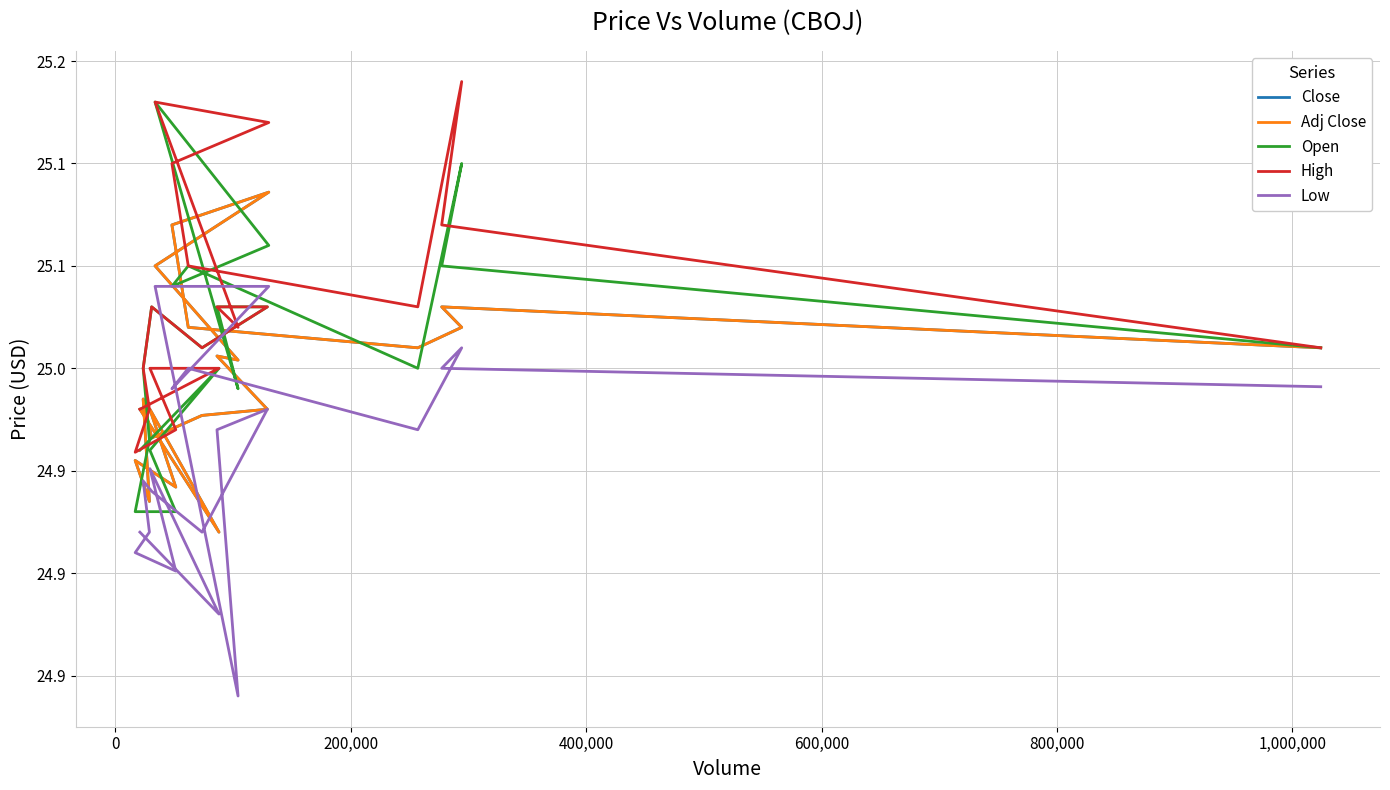

What position from the right is 1,000,000?

14